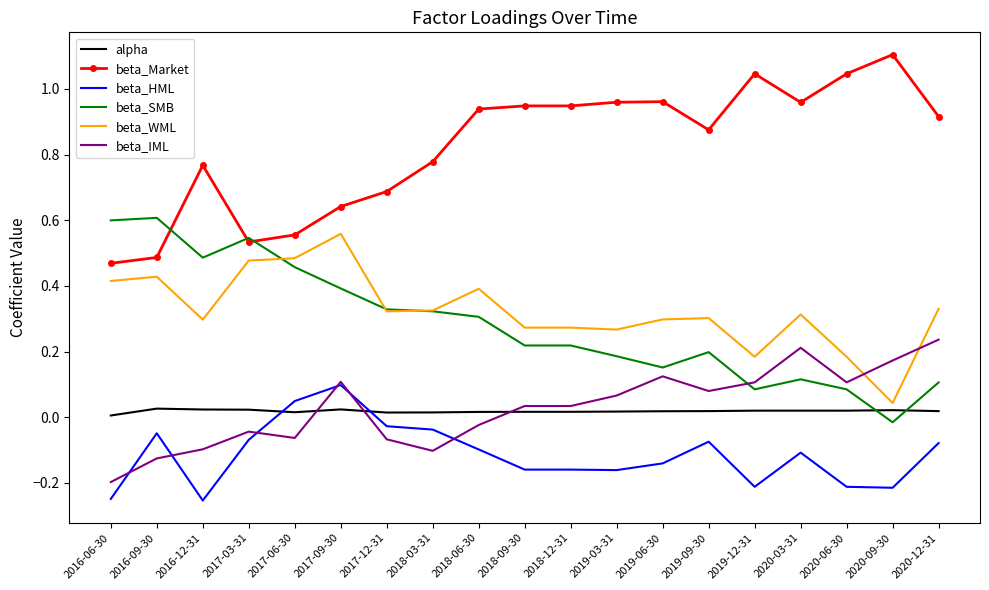

List the series in order of their peak value, lowest first.

alpha, beta_HML, beta_IML, beta_WML, beta_SMB, beta_Market